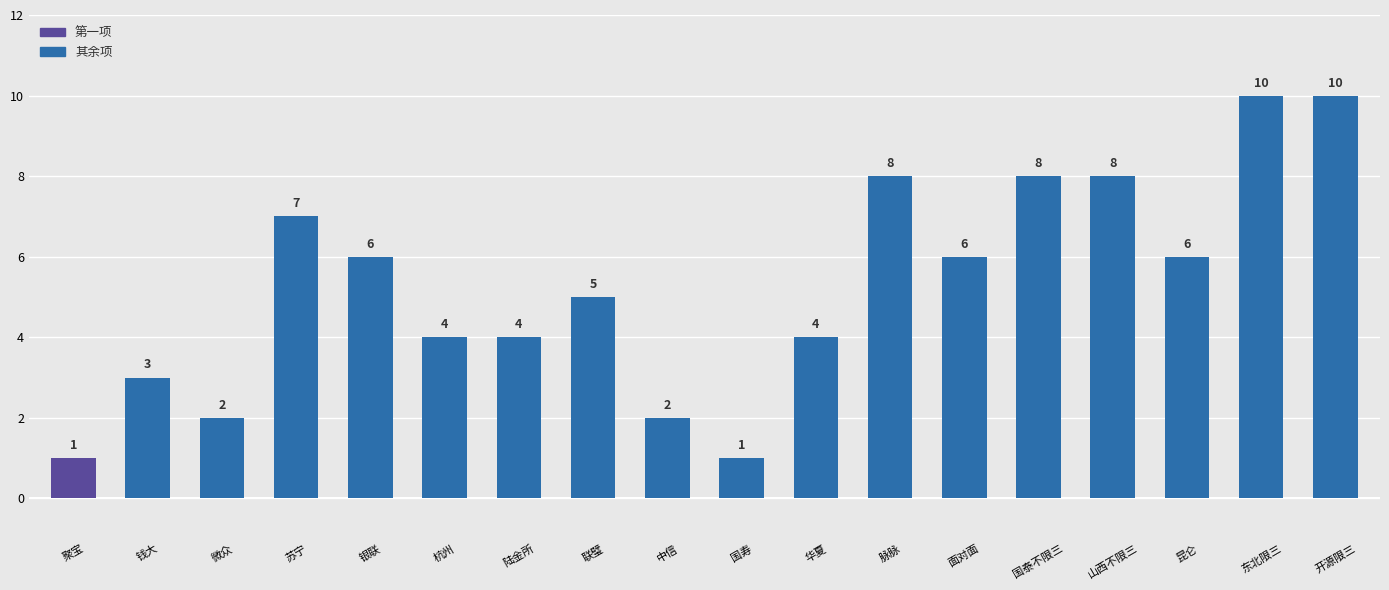

True or false: the data shows 4 at 脉脉.

False